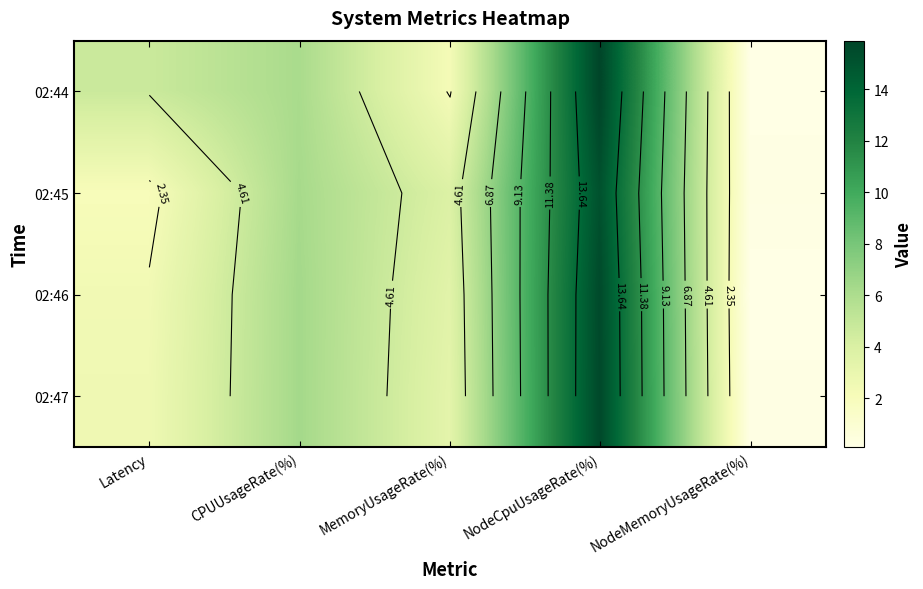

How many data points in 02:45 are above 3?

3